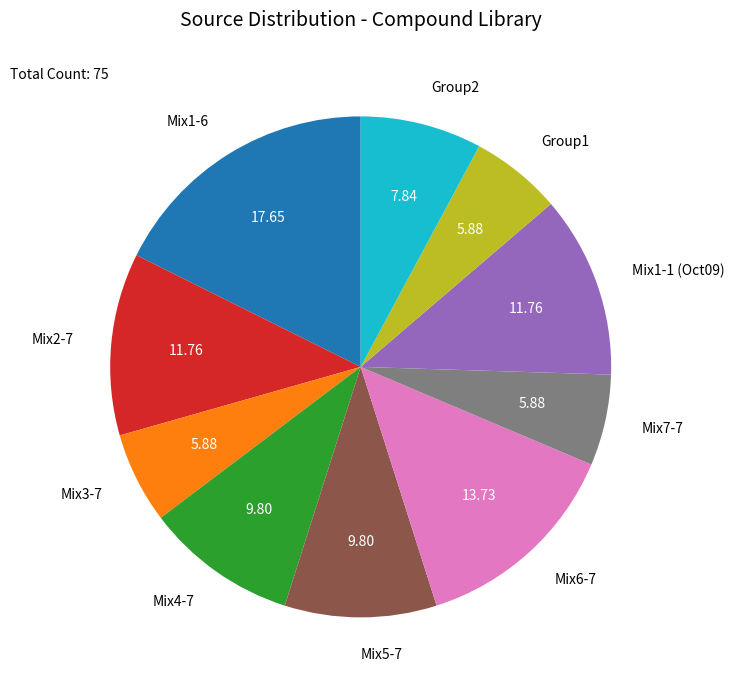

Which has a higher value, Mix2-7 or Mix3-7?

Mix2-7